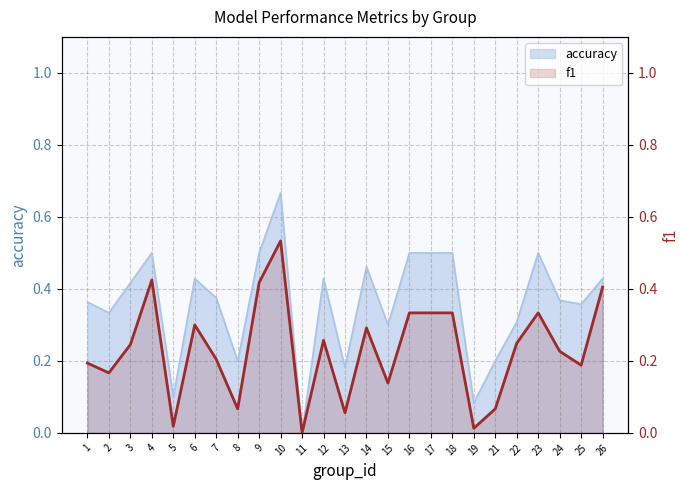

The value at 24 is 0.3. True or false?

False